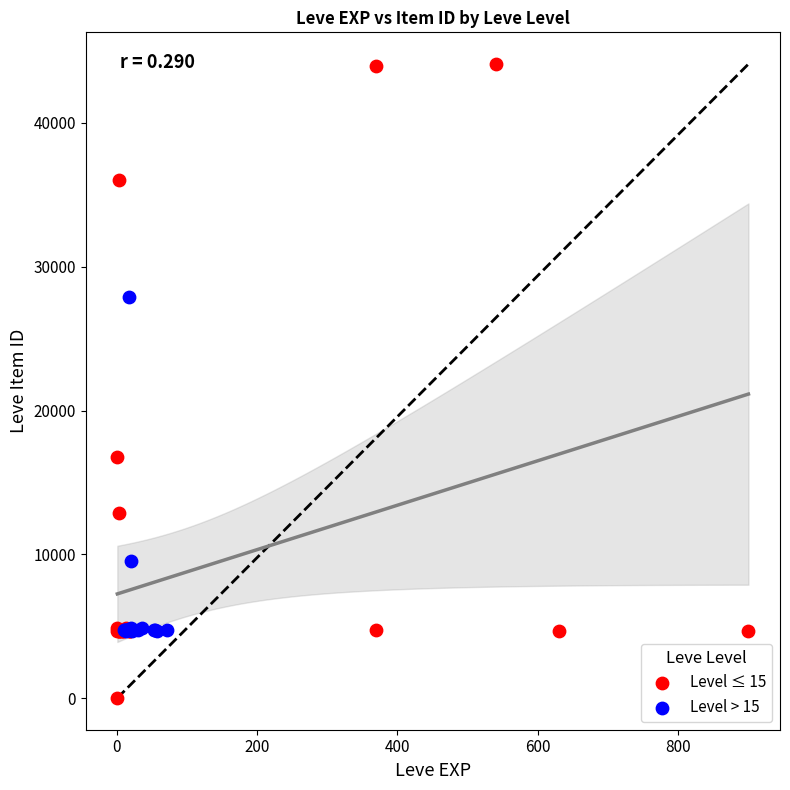

Which series has the widest spread of Y values?

Level ≤ 15